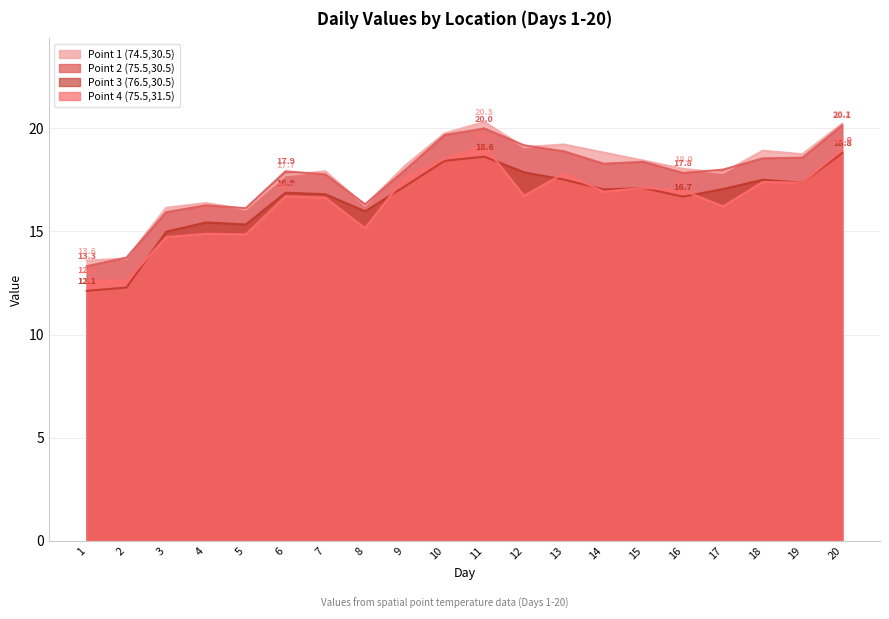

Reading left to right, list all the values displayed in this chart.

Point 1 (74.5,30.5): 1=13.6	2=13.7	3=16.1	4=16.4	5=16.1	6=17.7	7=17.9	8=16.2	9=18.2	10=19.8	11=20.3	12=19.1	13=19.2	14=18.8	15=18.4	16=18.0	17=17.8	18=18.9	19=18.8	20=20.2
Point 2 (75.5,30.5): 1=13.3	2=13.7	3=15.9	4=16.3	5=16.1	6=17.9	7=17.8	8=16.3	9=18.0	10=19.7	11=20.0	12=19.2	13=18.9	14=18.3	15=18.4	16=17.8	17=18.0	18=18.5	19=18.6	20=20.1
Point 3 (76.5,30.5): 1=12.1	2=12.3	3=15.0	4=15.4	5=15.3	6=16.9	7=16.8	8=16.0	9=17.2	10=18.4	11=18.6	12=17.9	13=17.5	14=17.0	15=17.1	16=16.7	17=17.1	18=17.5	19=17.4	20=18.8
Point 4 (75.5,31.5): 1=12.6	2=12.6	3=14.7	4=14.9	5=14.9	6=16.7	7=16.6	8=15.2	9=17.6	10=18.5	11=19.1	12=16.7	13=17.8	14=16.9	15=17.1	16=17.0	17=16.2	18=17.4	19=17.4	20=19.0